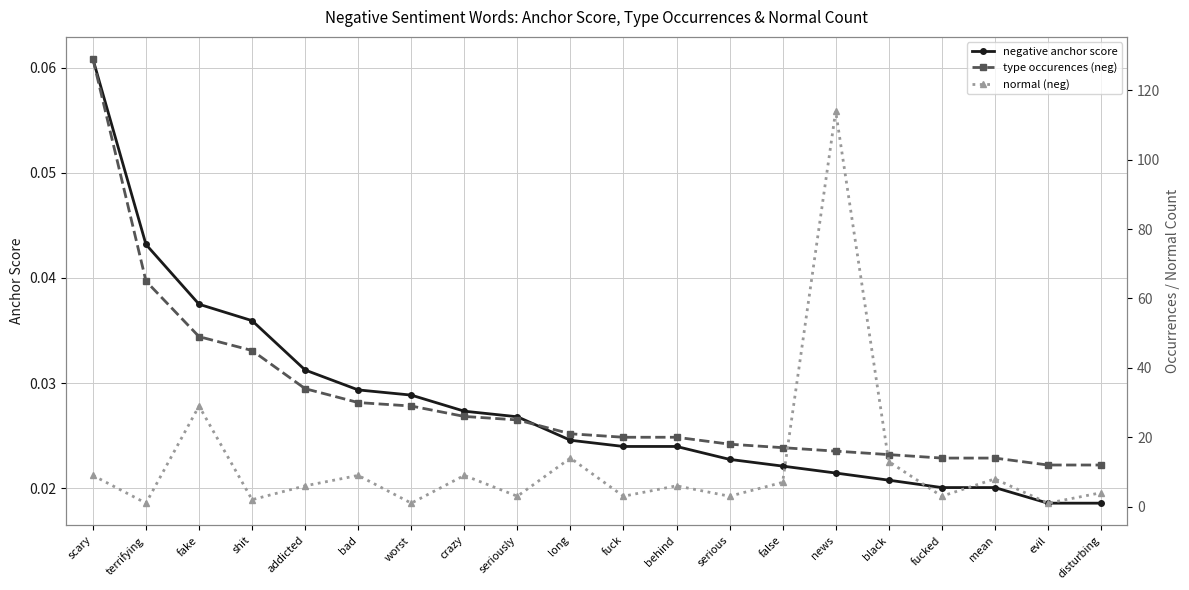

What is the difference between the second highest and second lowest values in the normal (neg) series?

28.0